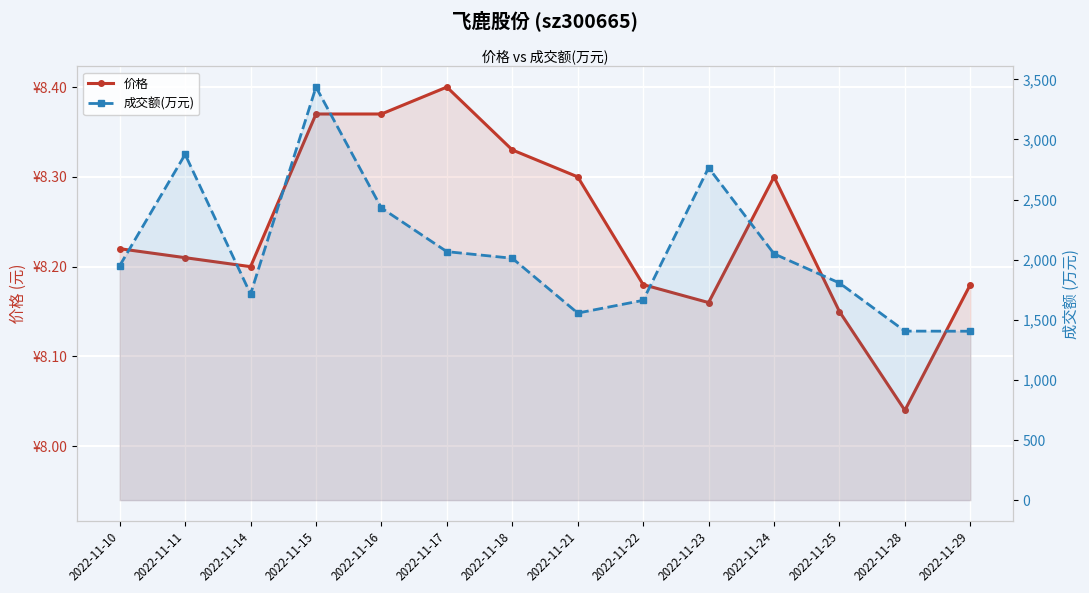

True or false: 成交额(万元) has a value of 1950.0 at 2022-11-10.

True